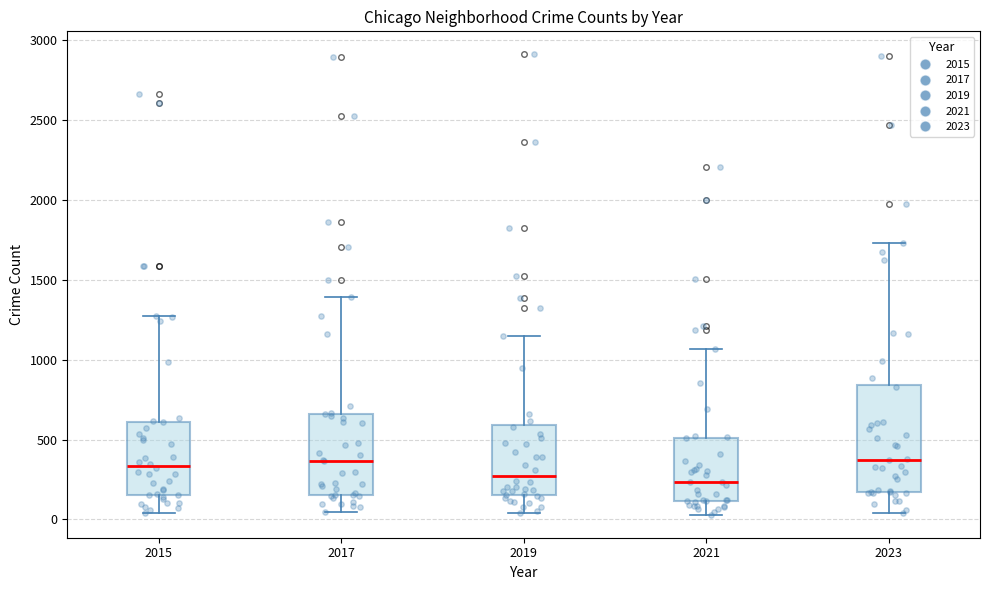

Comparing the boxes themselves (not the whiskers), which one is the tallest?

2023